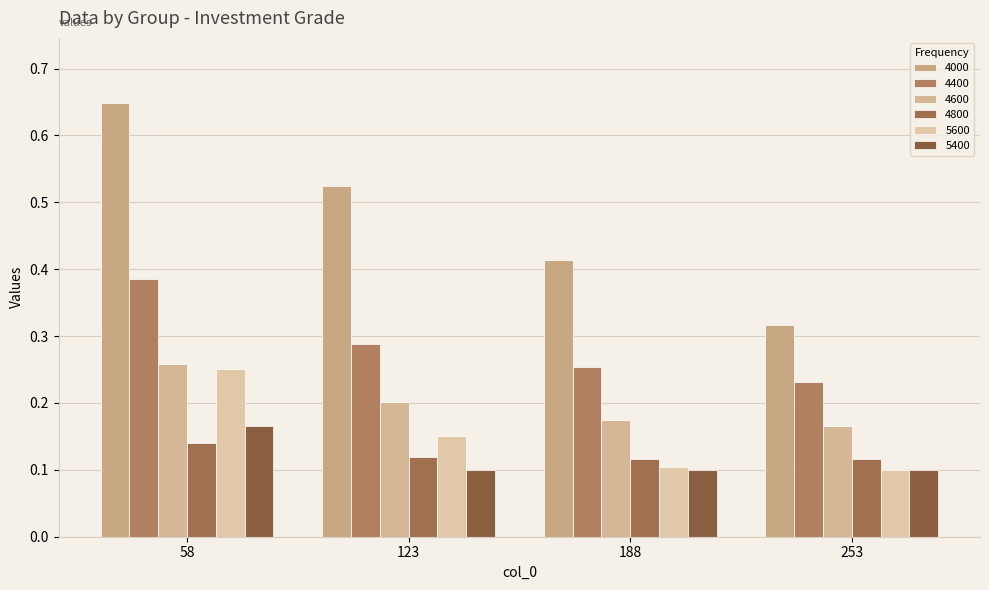

Which series has the largest total across all categories?

4000